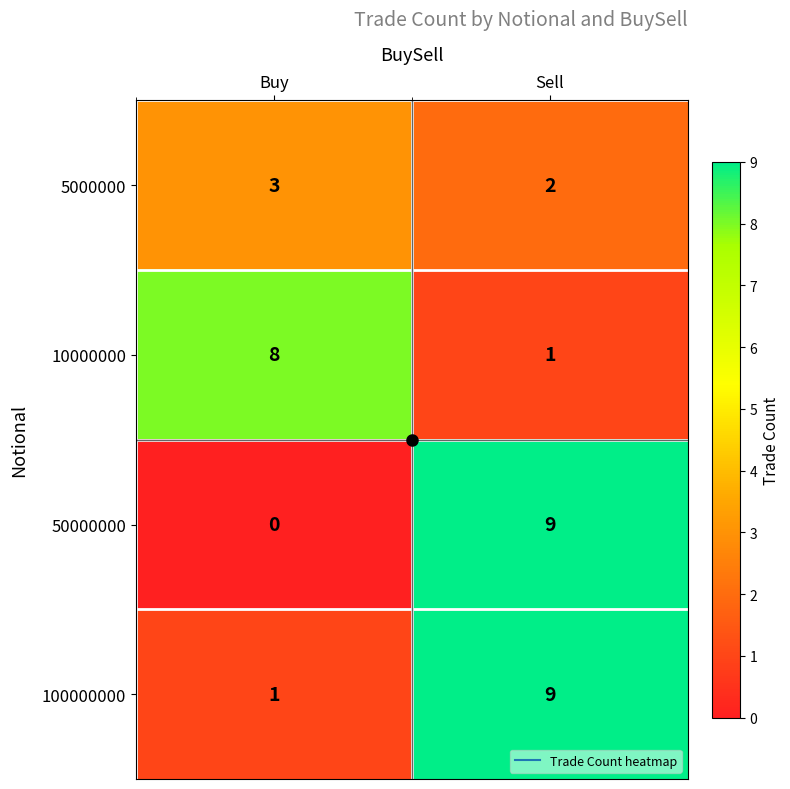

Which series has the largest total across all categories?

100000000